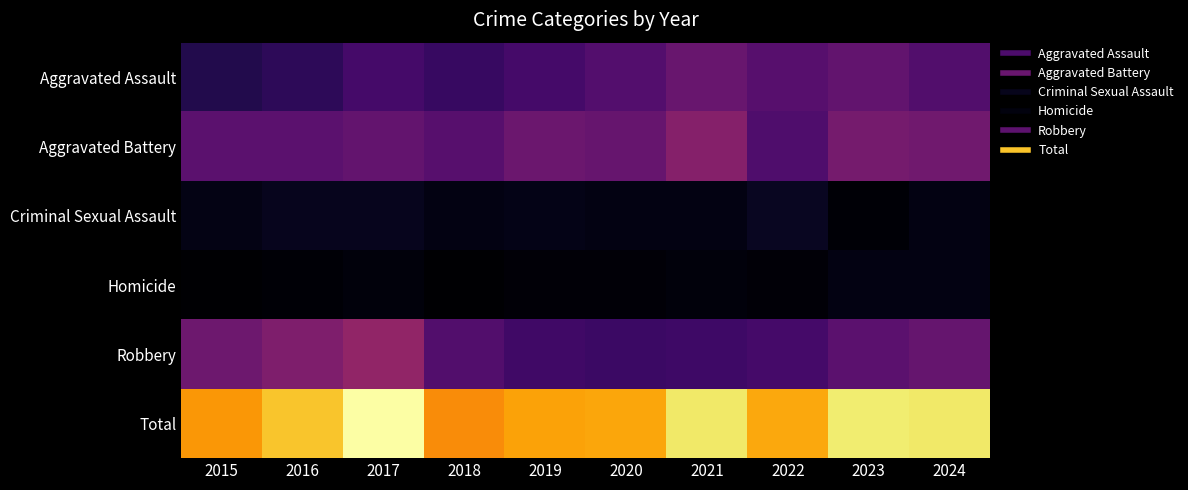

Rank the series by their maximum value, from lowest to highest.

Homicide, Criminal Sexual Assault, Aggravated Assault, Aggravated Battery, Robbery, Total